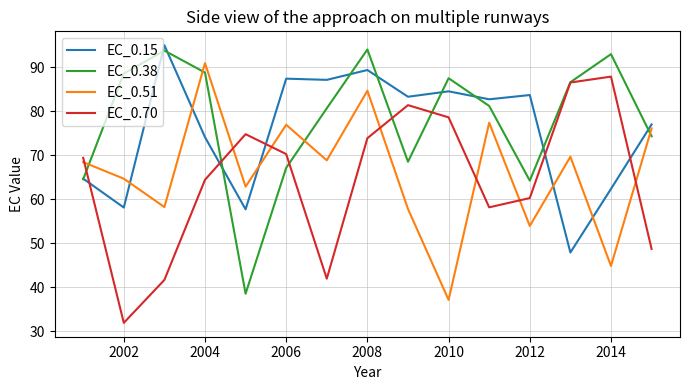

True or false: EC_0.51 and EC_0.70 intersect in this chart.

True